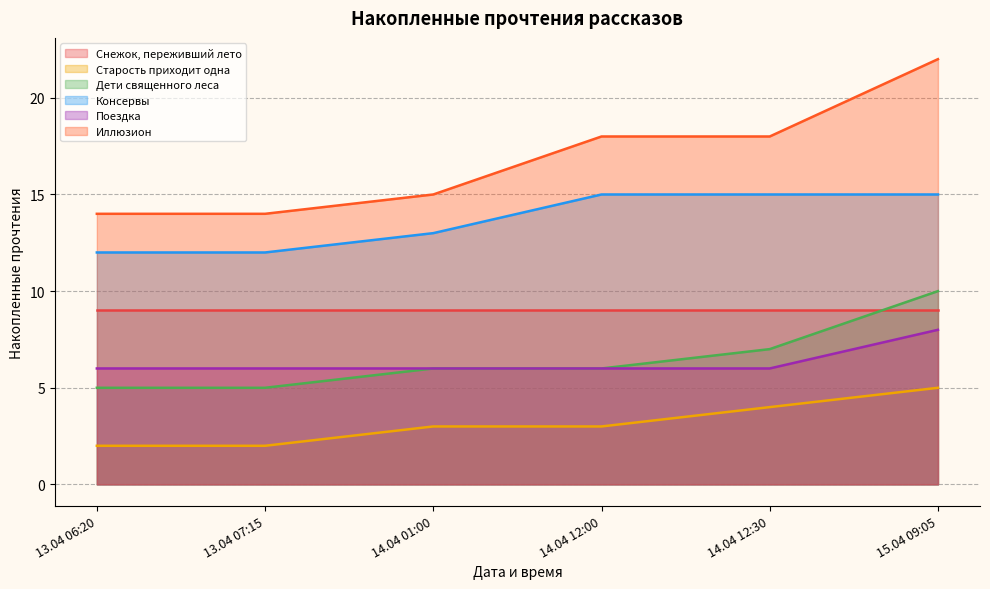

Is the value of Старость приходит одна at 15.04 09:05 greater than the value of Поездка at 13.04 06:20?

No